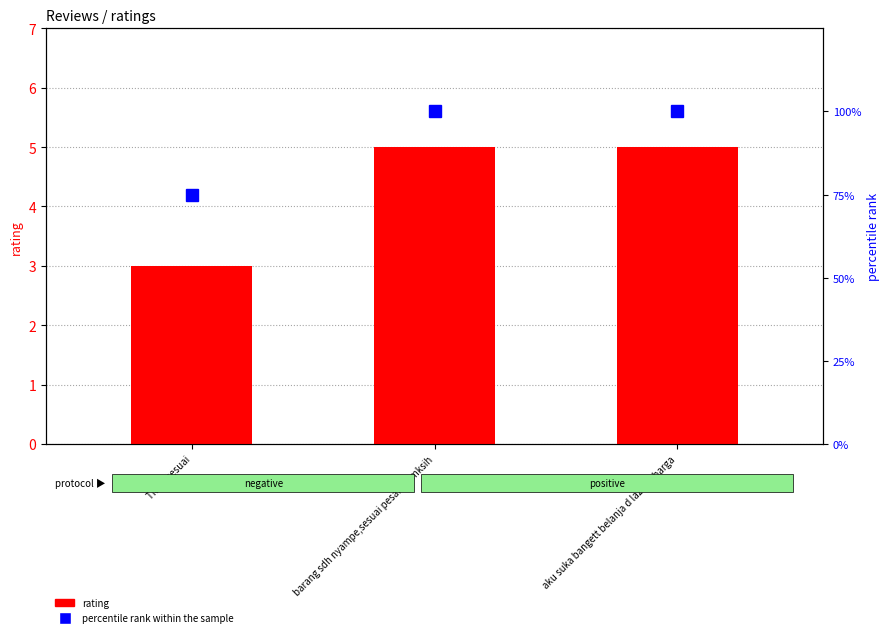

List the series in order of their overall mean, highest first.

percentile rank within the sample, rating